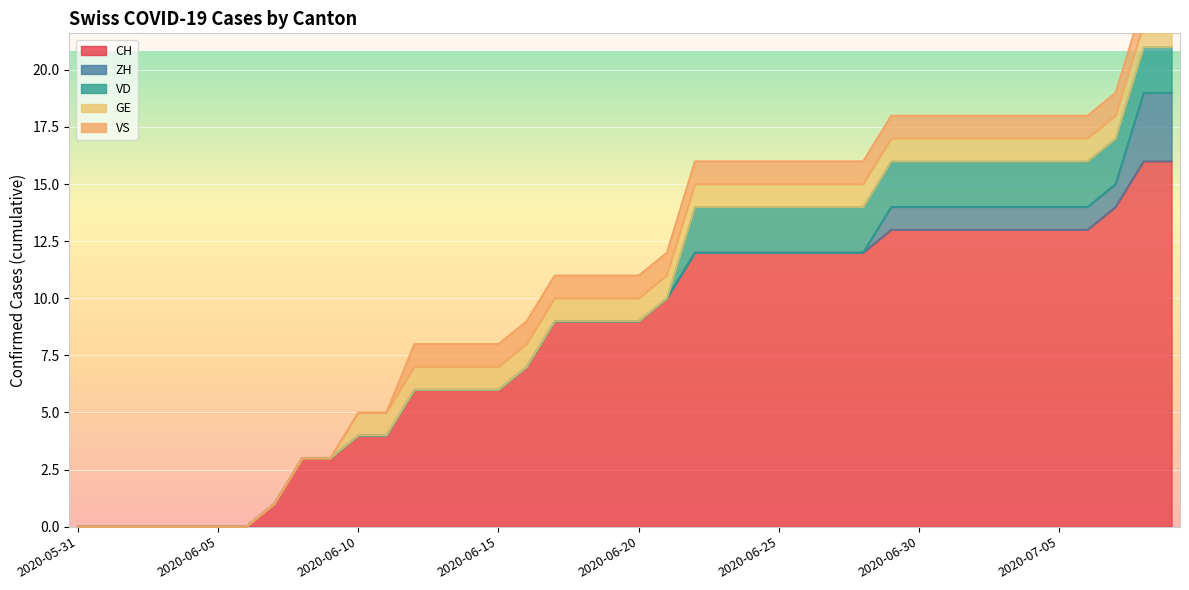

What position from the left is 2020-06-05?

6